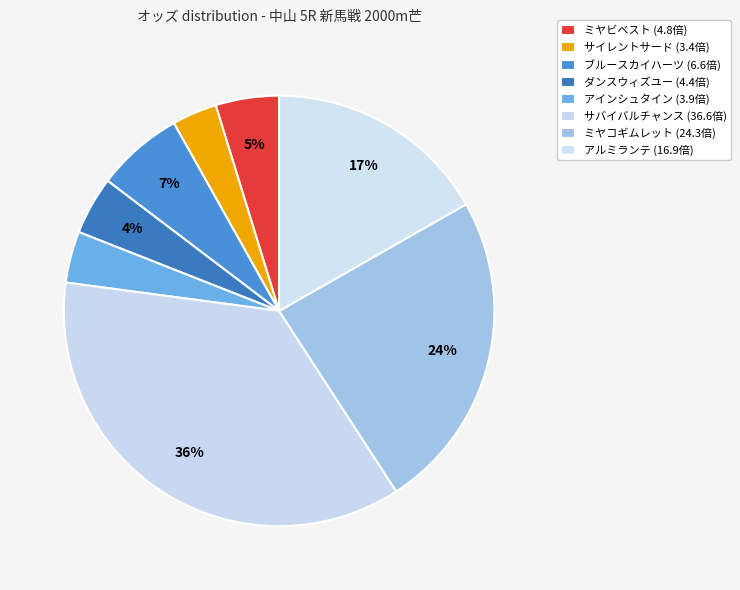

Approximately how many times larger is the value at ブルースカイハーツ compared to ミヤコギムレット?

0.3